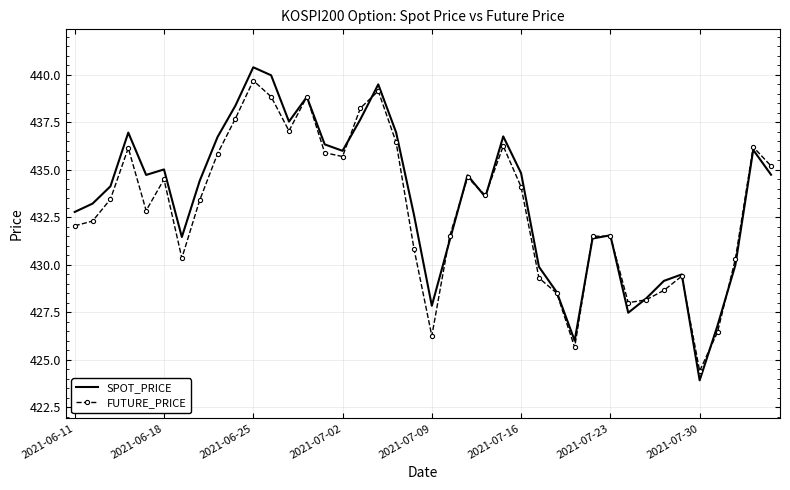

What is the lowest value of the SPOT_PRICE series?

423.9